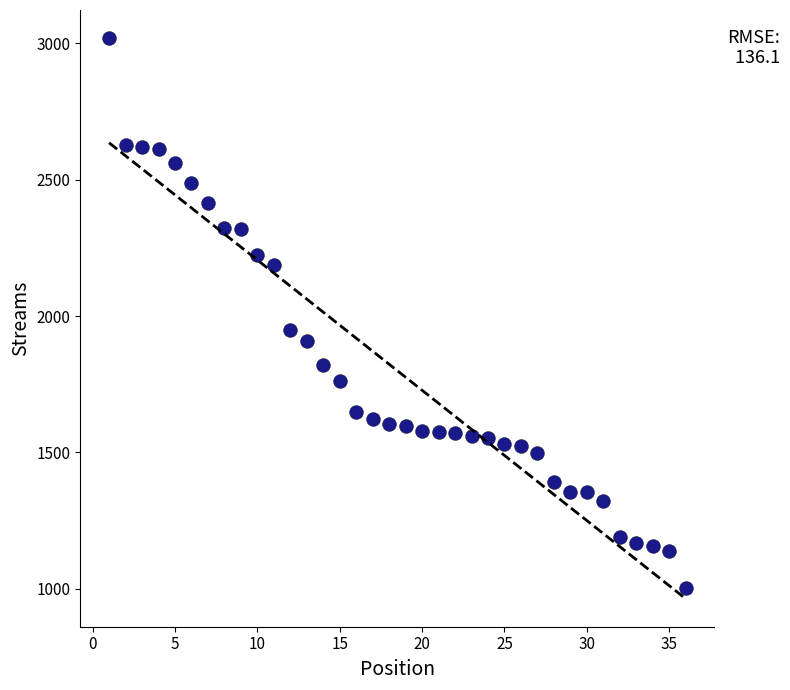

What is the range of Y values (max minus min)?

2017